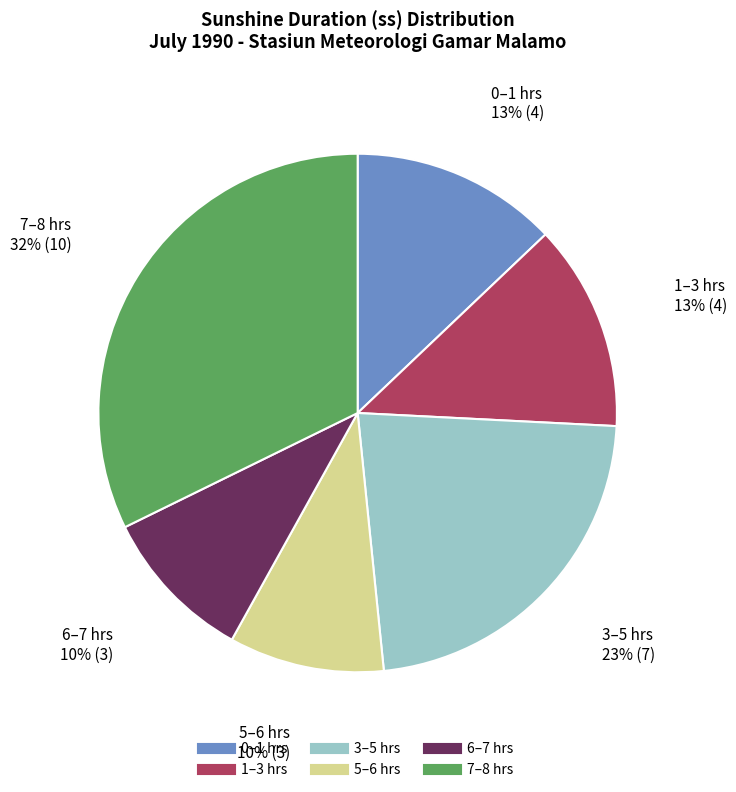

To the nearest percent, what is the average slice percentage?

17%